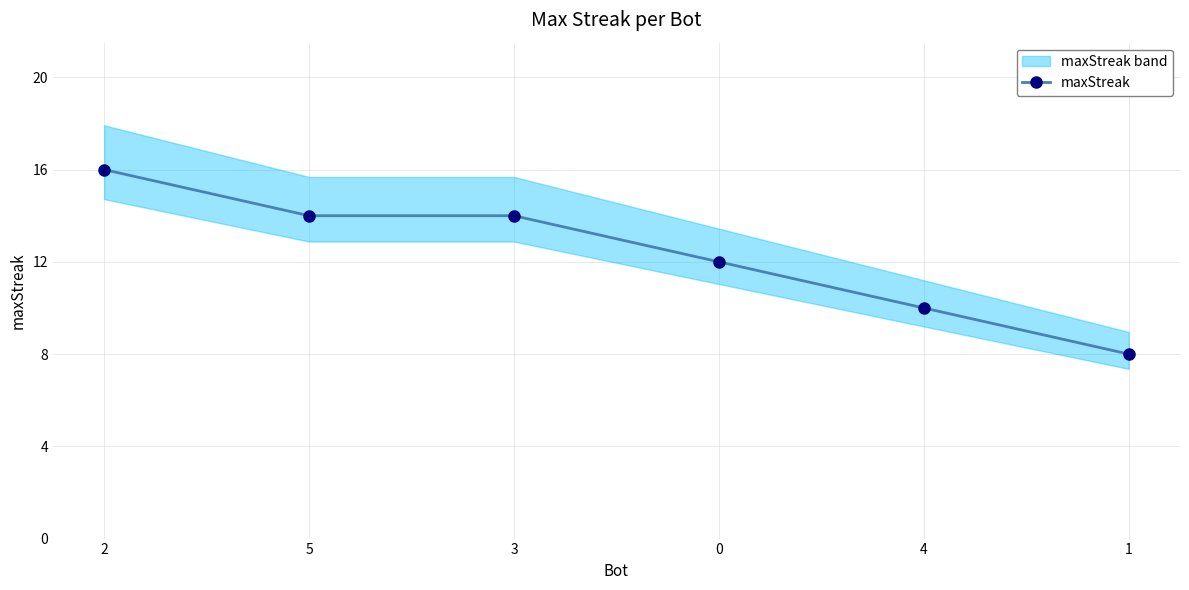

The value at 3 is 20. True or false?

False